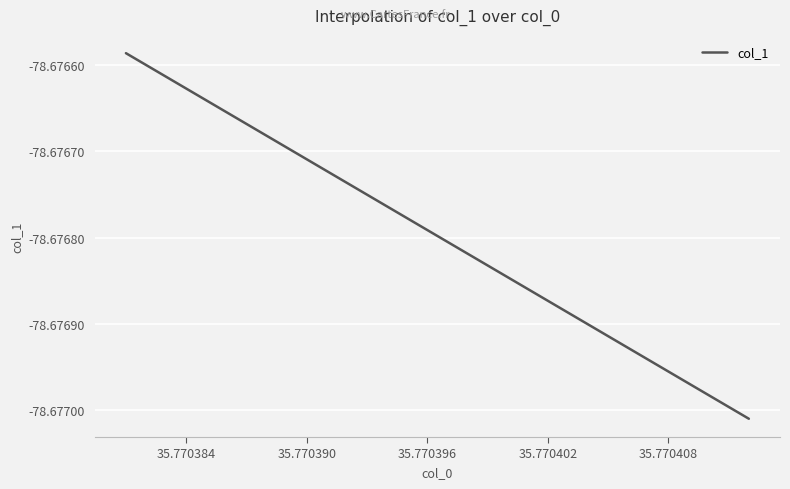

What is the sum of the values at 35.770408 and 35.770402?

-157.4